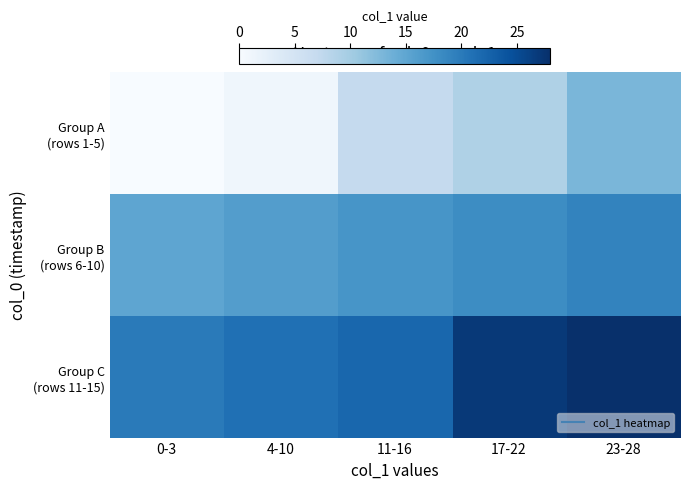

Which label corresponds to the smallest value in the chart?

0-3